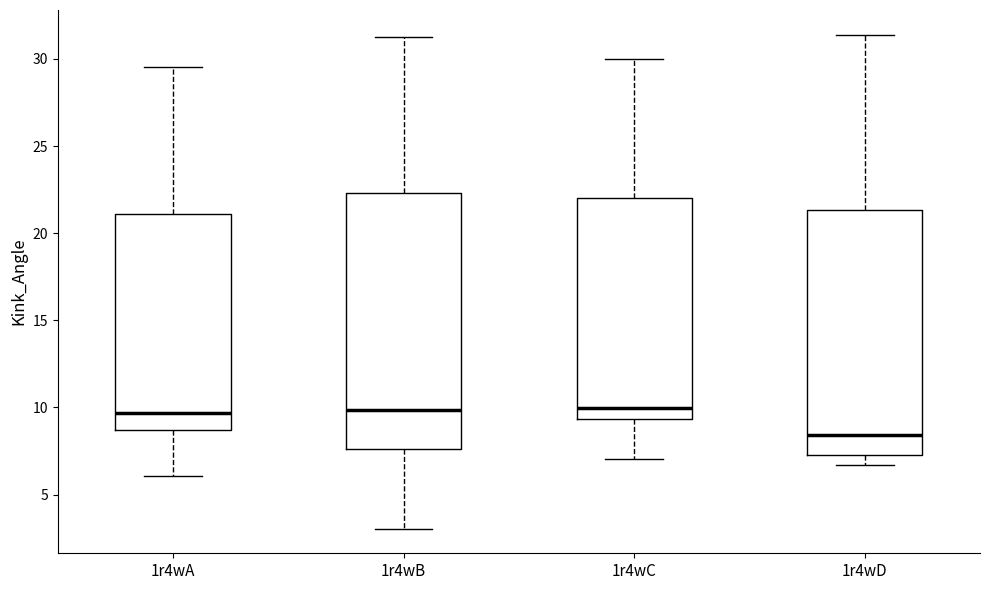

Reading left to right, read every box against the y-axis: the position of its median line, the range the box covers, and the ends of its whiskers. The values are not printed on the chart, so give them approximately, as read against the axis.

1r4wA: median 9.5, box 8.5 to 21.0, whiskers 6.0 to 29.5
1r4wB: median 10.0, box 7.5 to 22.5, whiskers 3.0 to 31.5
1r4wC: median 10.0, box 9.5 to 22.0, whiskers 7.0 to 30.0
1r4wD: median 8.5, box 7.5 to 21.5, whiskers 6.5 to 31.5